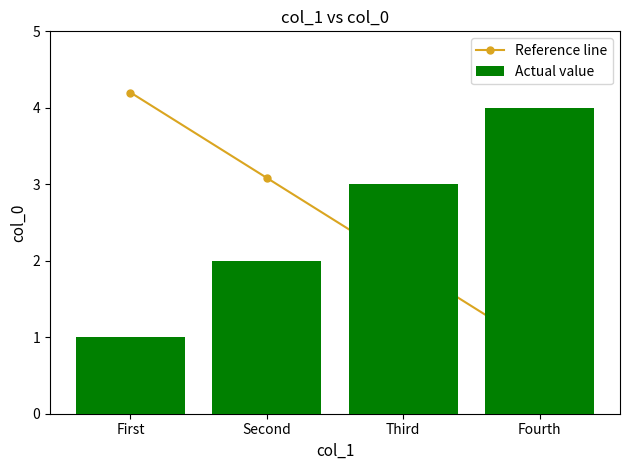

Which category has the highest value in the Actual value series?

Fourth